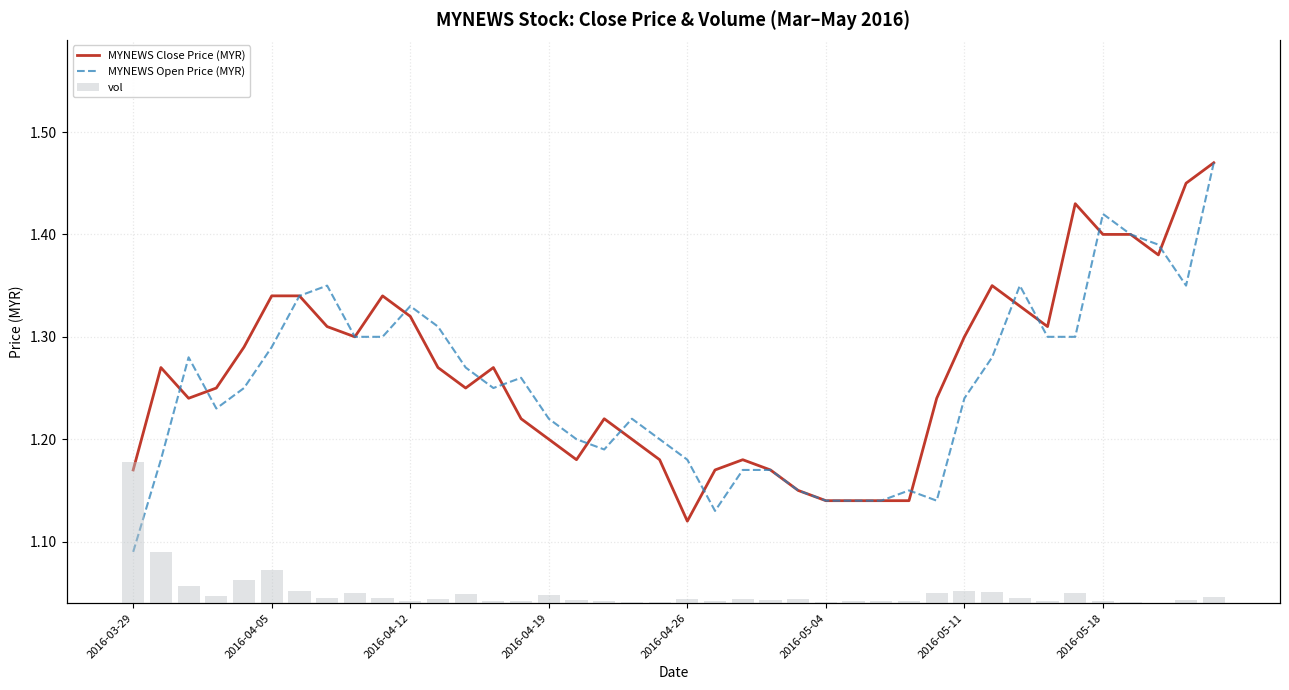

What is the sum of the vol values at 16 and 31?

6825800.0